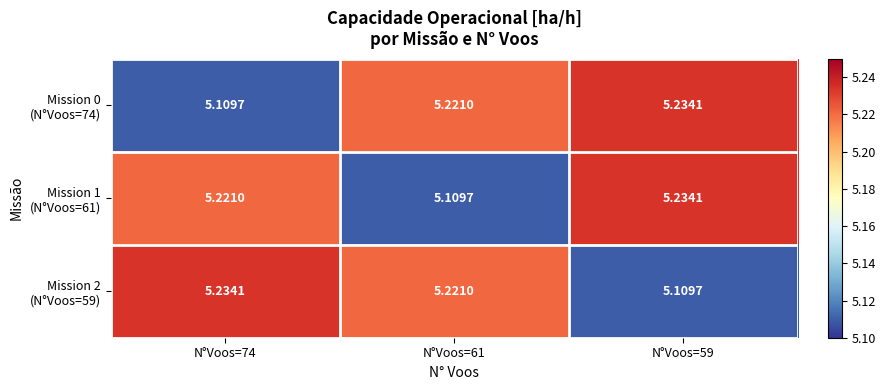

At which category is the sum across all series the highest?

N°Voos=59